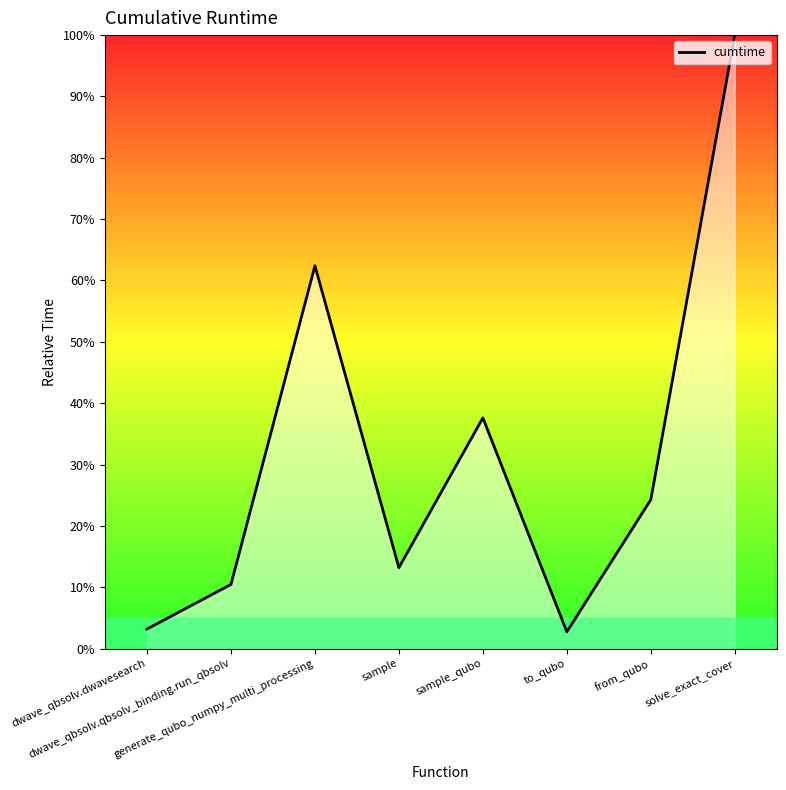

Where is the first local maximum?

generate_qubo_numpy_multi_processing